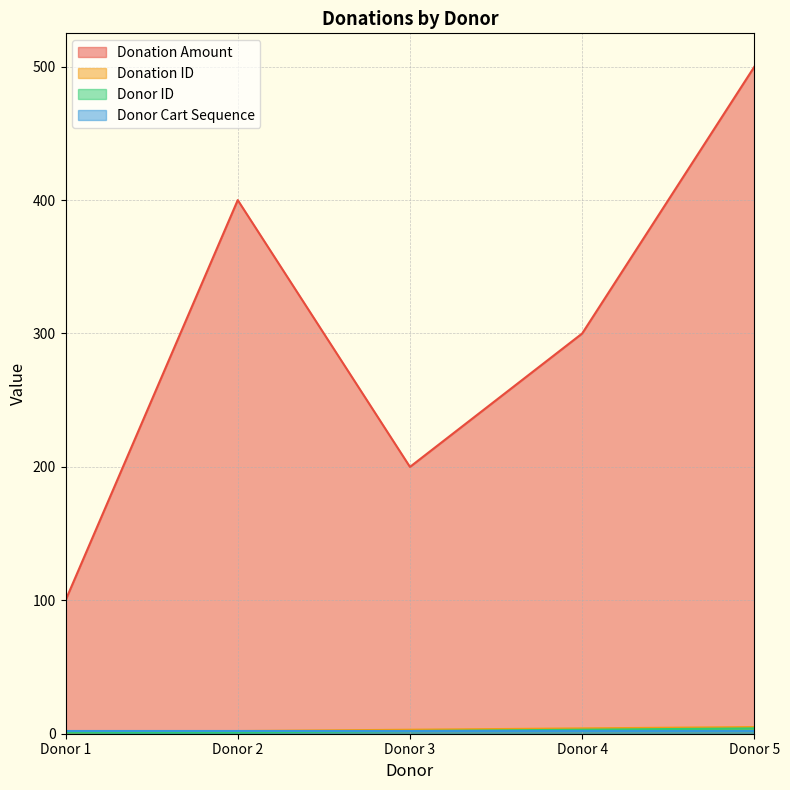

What is the lowest value of the Donation ID series?

1